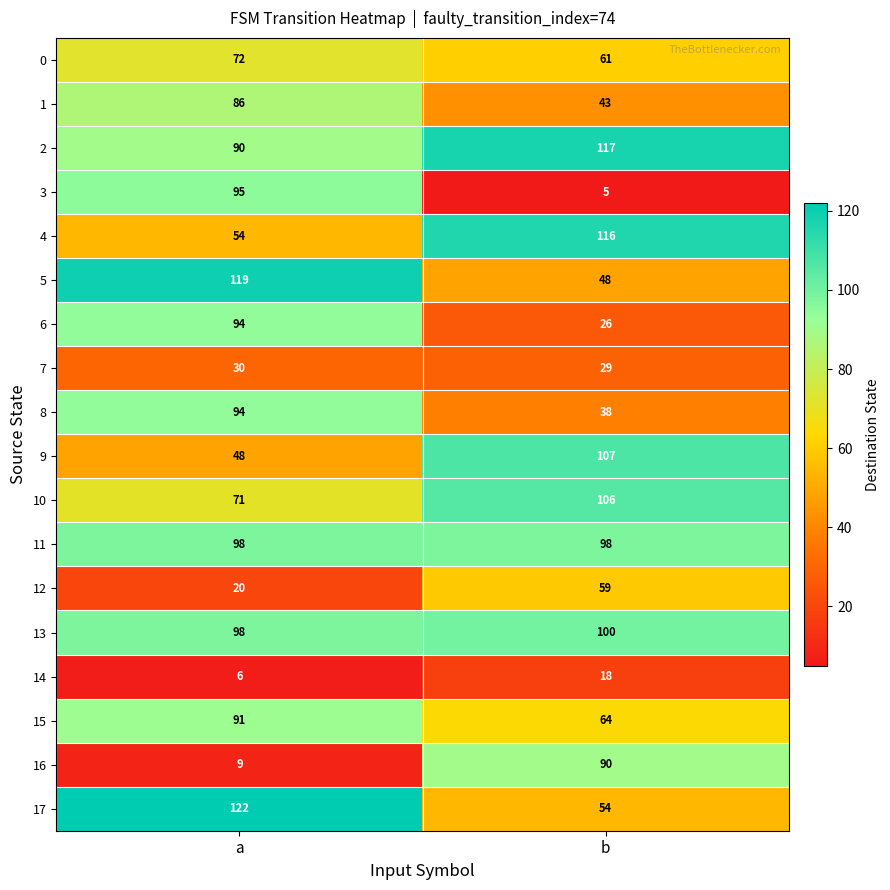

What is the sum of all 4 values?

170